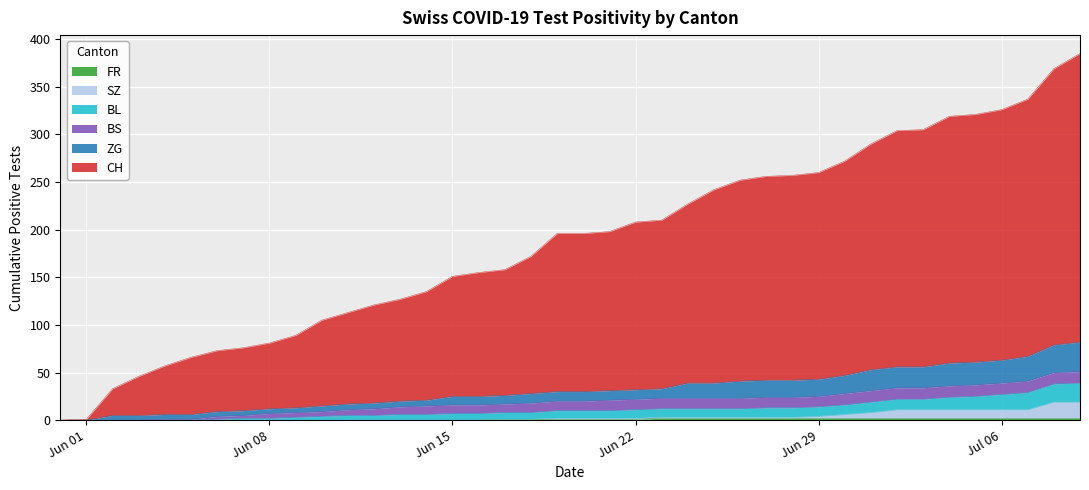

List the labels in order of CH value, largest first.

2020-07-09, 2020-07-08, 2020-07-07, 2020-07-06, 2020-07-05, 2020-07-04, 2020-07-03, 2020-07-02, 2020-07-01, 2020-06-30, 2020-06-29, 2020-06-28, 2020-06-27, 2020-06-26, 2020-06-25, 2020-06-24, 2020-06-23, 2020-06-22, 2020-06-21, 2020-06-19, 2020-06-20, 2020-06-18, 2020-06-17, 2020-06-16, 2020-06-15, 2020-06-14, 2020-06-13, 2020-06-12, 2020-06-11, 2020-06-10, 2020-06-09, 2020-06-08, 2020-06-07, 2020-06-06, 2020-06-05, 2020-06-04, 2020-06-03, 2020-06-02, 2020-06-01, 2020-05-31